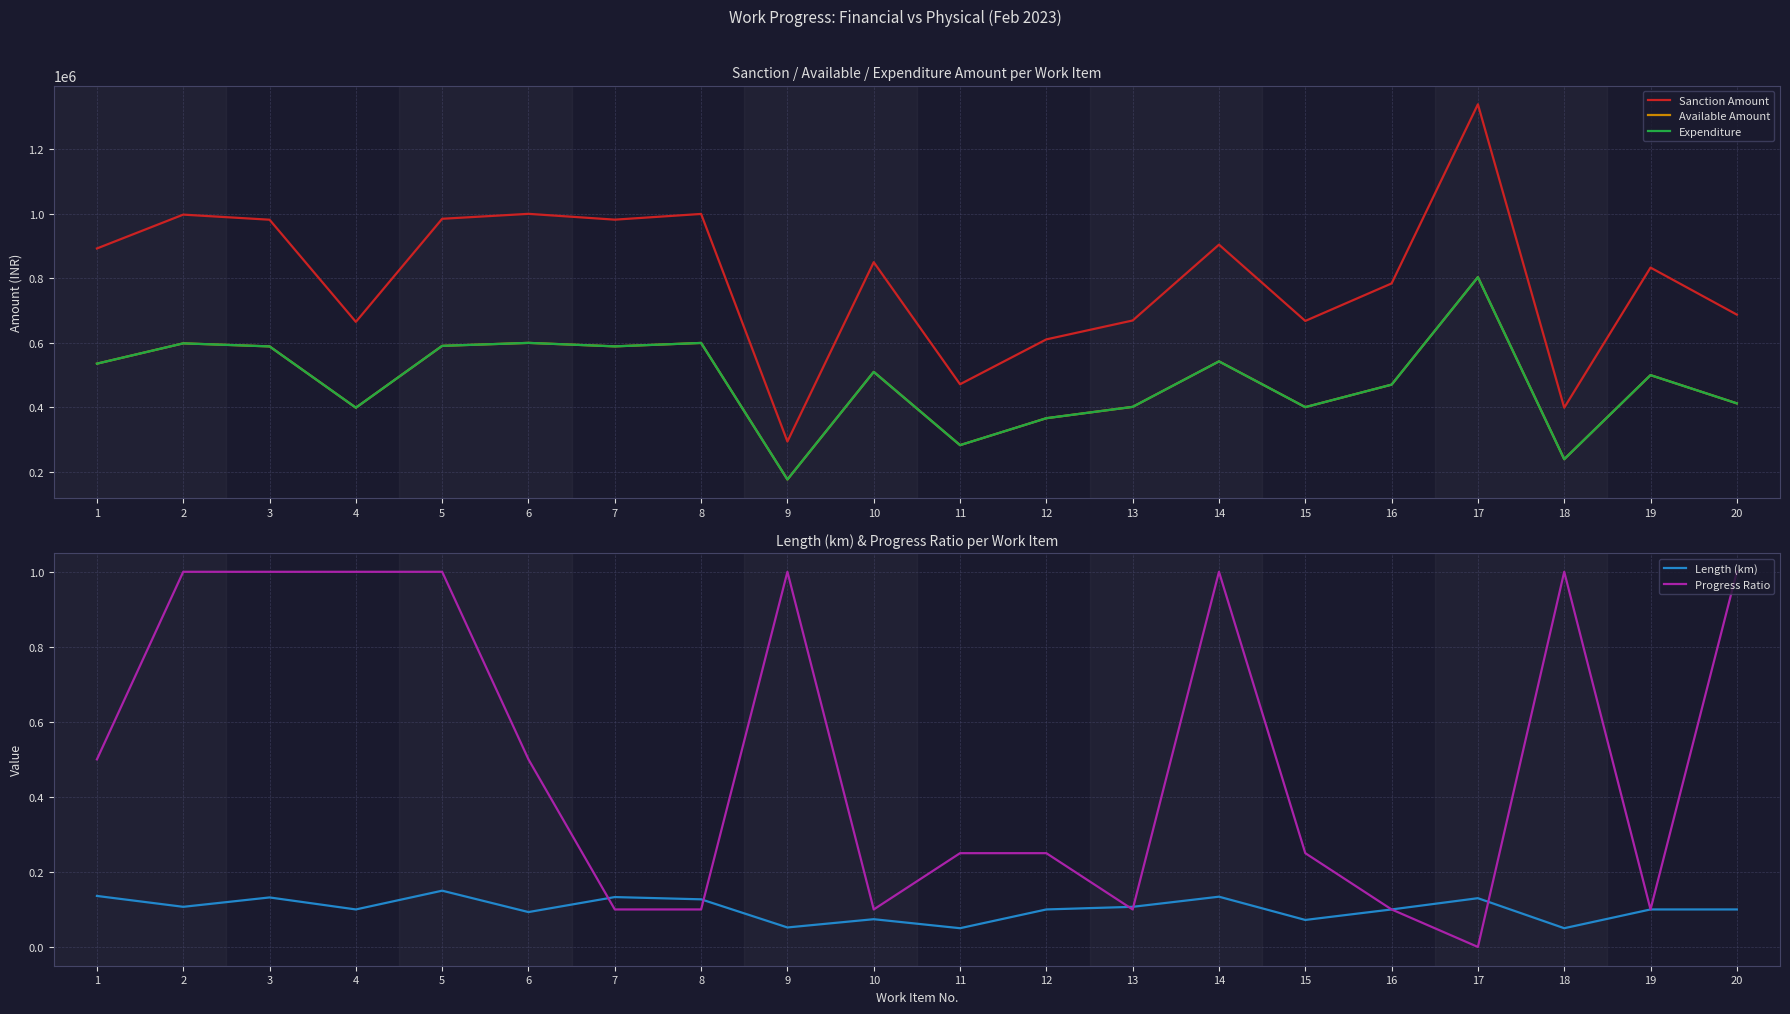

What is the sum of the Sanction Amount values at 16 and 15?

1452200